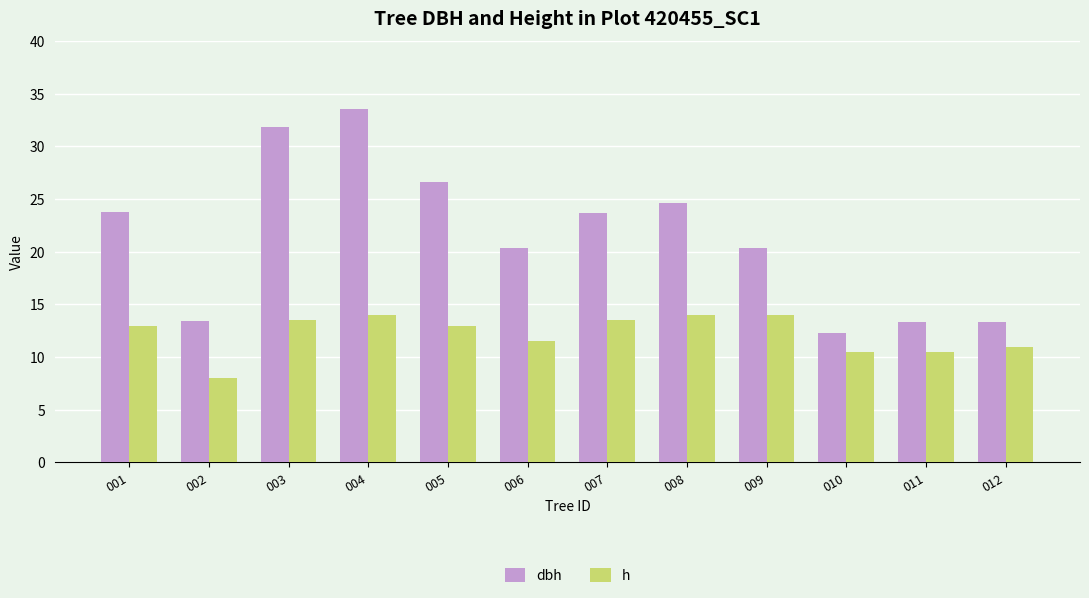

Which series has the largest range (max minus min)?

dbh